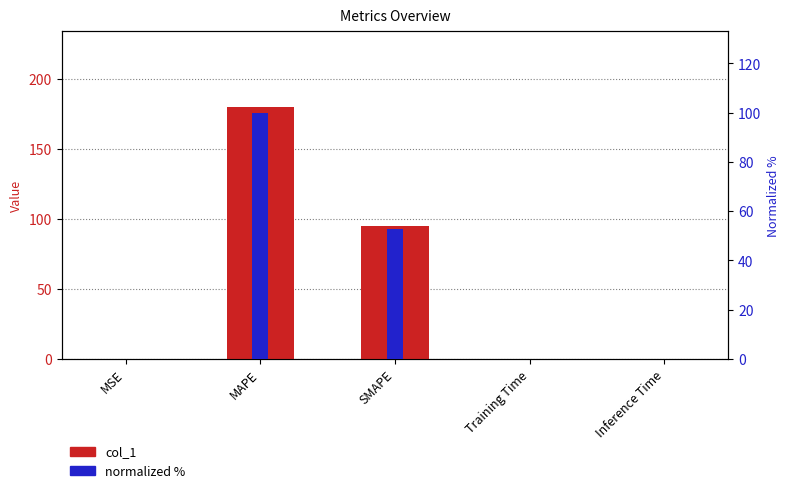

Is the value of col_1 at MAPE greater than the value of normalized % at SMAPE?

Yes